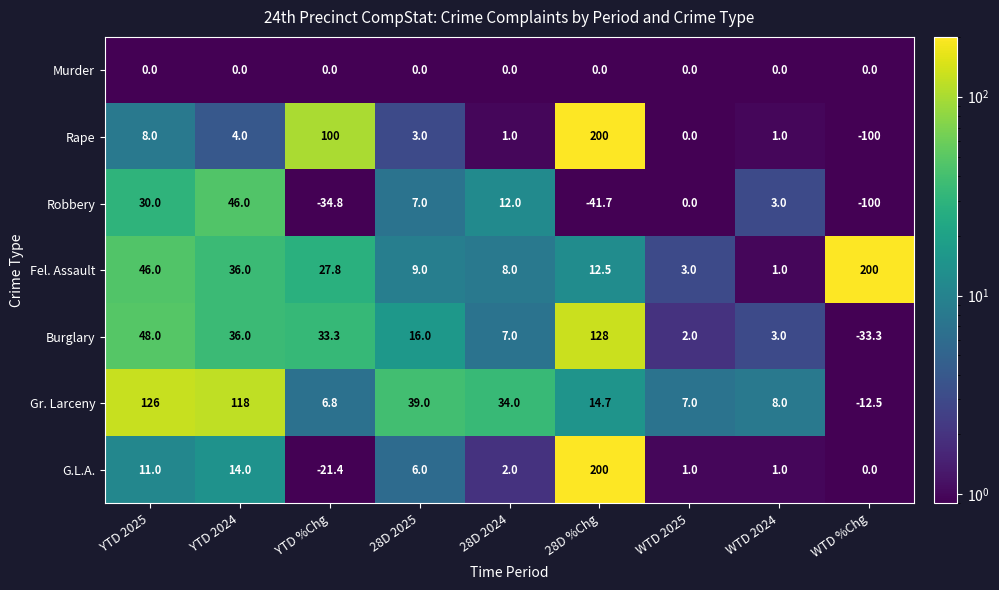

True or false: Robbery has a value of 7.0 at 28D 2025.

True